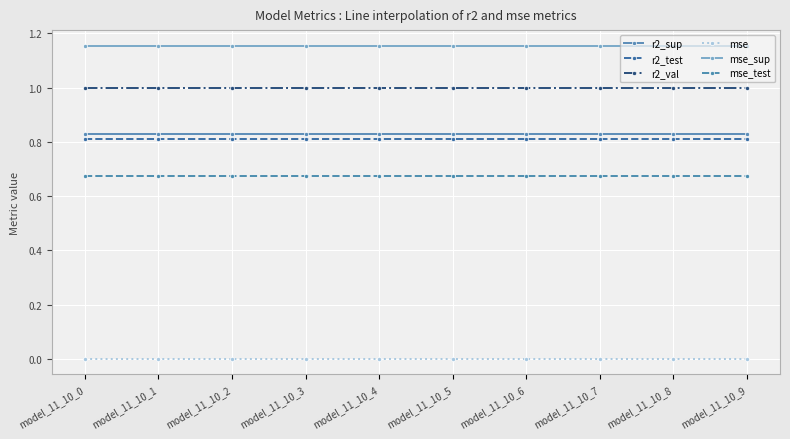

Count the number of data series in this chart.

6